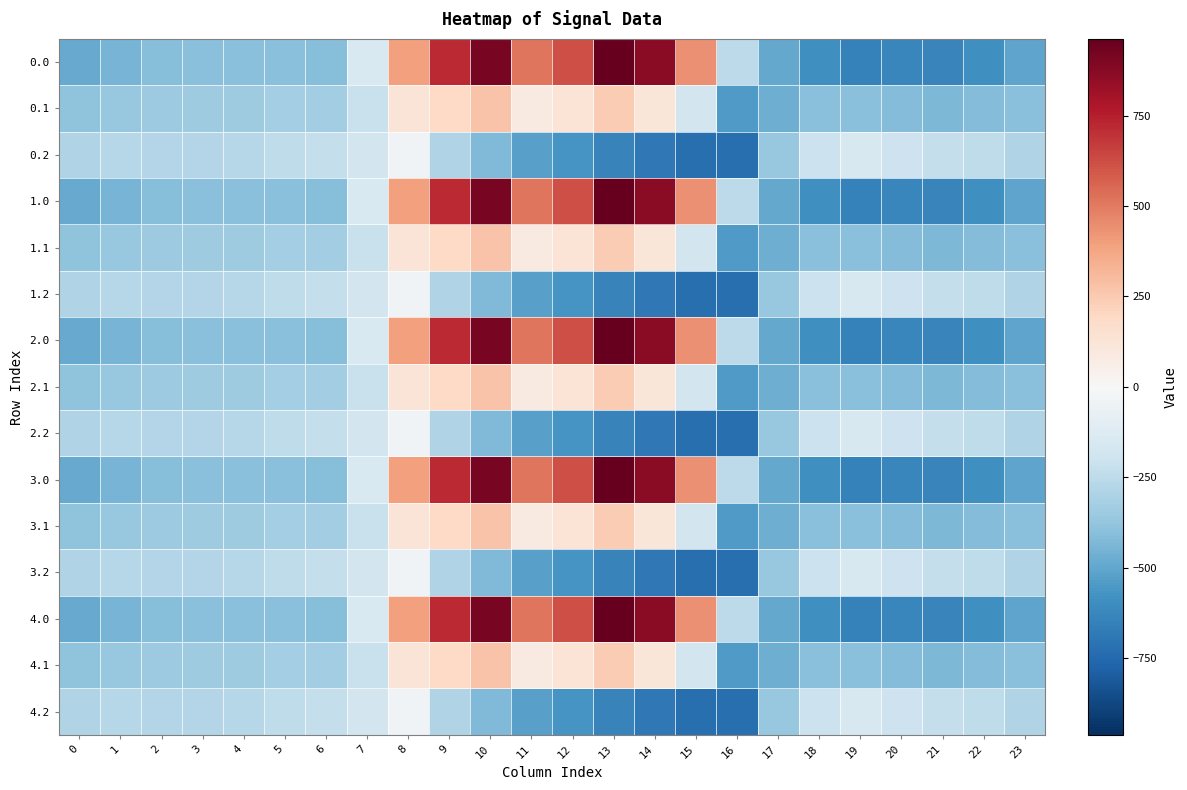

At how many categories does at least one series exceed 869?

3